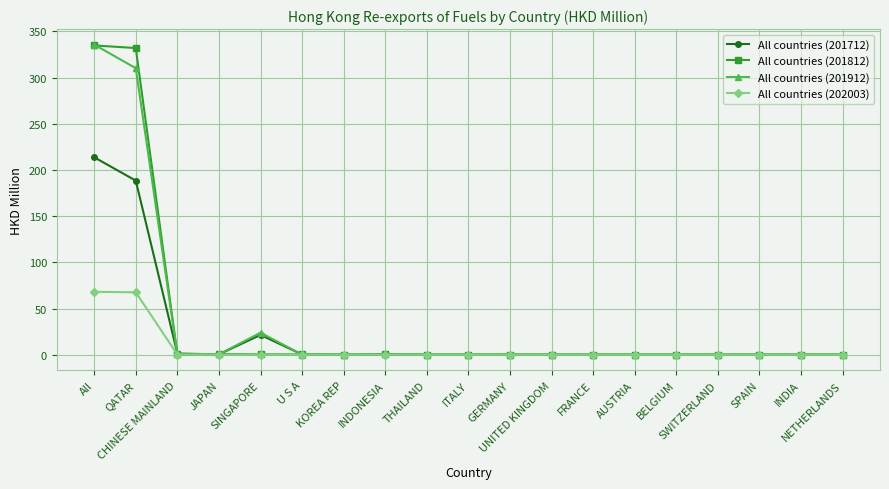

The All countries (201712) series shows 188.4 at QATAR. True or false?

True